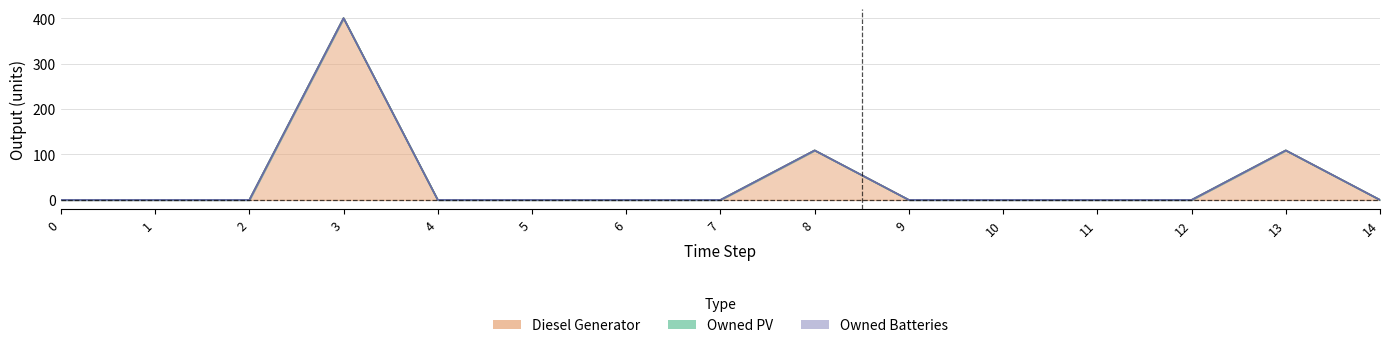

Reading left to right, list all the values displayed in this chart.

Diesel Generator: 0=0	1=0	2=0	3=400	4=0	5=0	6=0	7=0	8=109	9=0	10=0	11=0	12=0	13=109	14=0
Owned PV: 0=0	1=0	2=0	3=0	4=0	5=0	6=0	7=0	8=0	9=0	10=0	11=0	12=0	13=0	14=0
Owned Batteries: 0=0	1=0	2=0	3=0	4=0	5=0	6=0	7=0	8=0	9=0	10=0	11=0	12=0	13=0	14=0